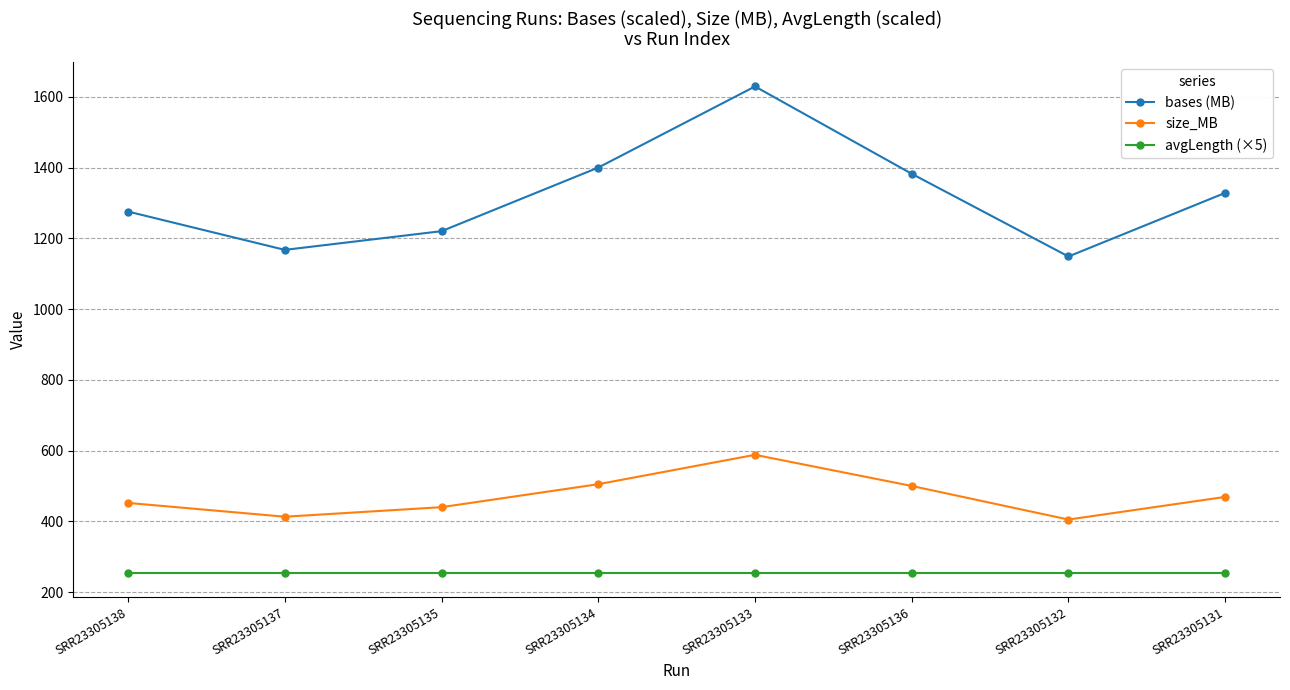

At which category is the sum across all series the highest?

SRR23305133